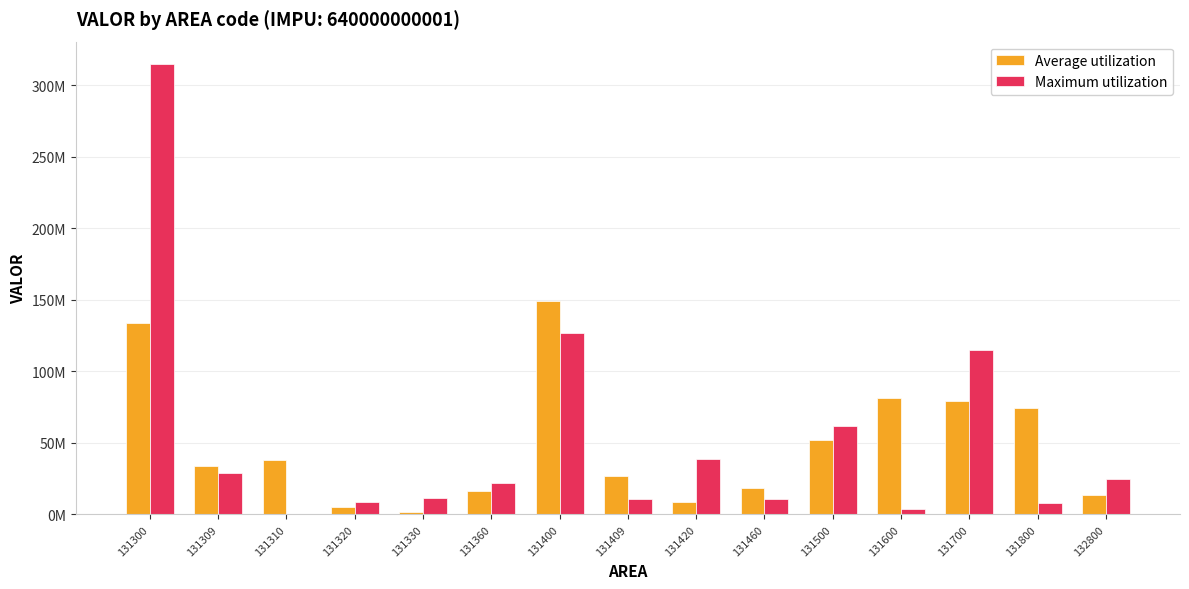

What are all the series names shown in the legend?

Average utilization, Maximum utilization